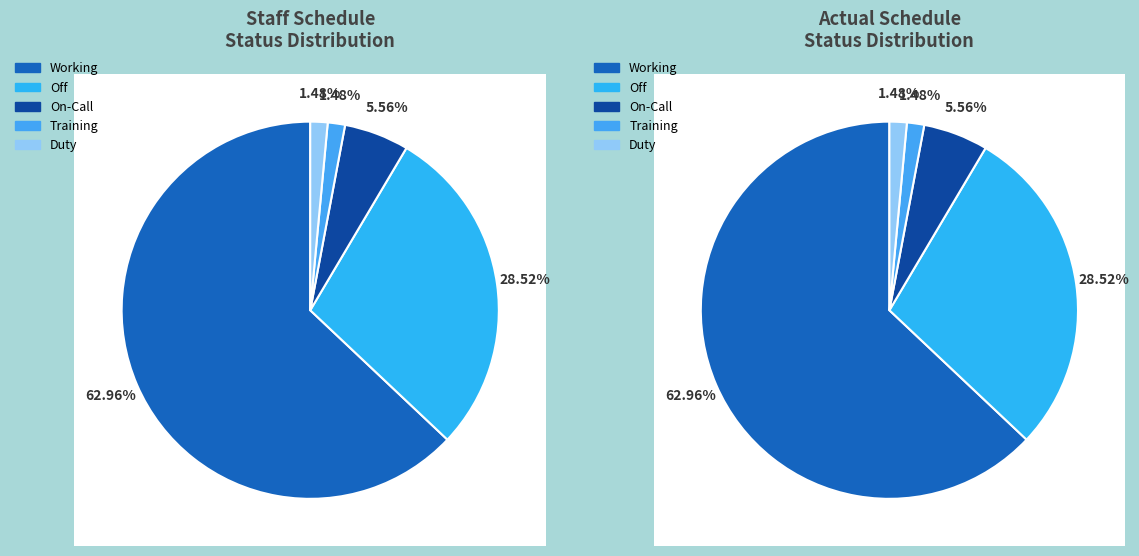

Which has a higher value, Training or Off?

Off